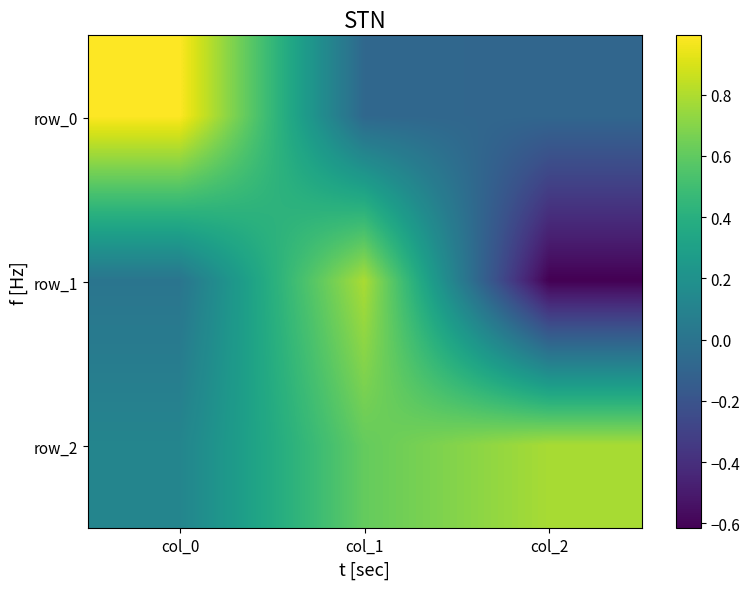

Rank the series by their maximum value, from lowest to highest.

row_2, row_1, row_0